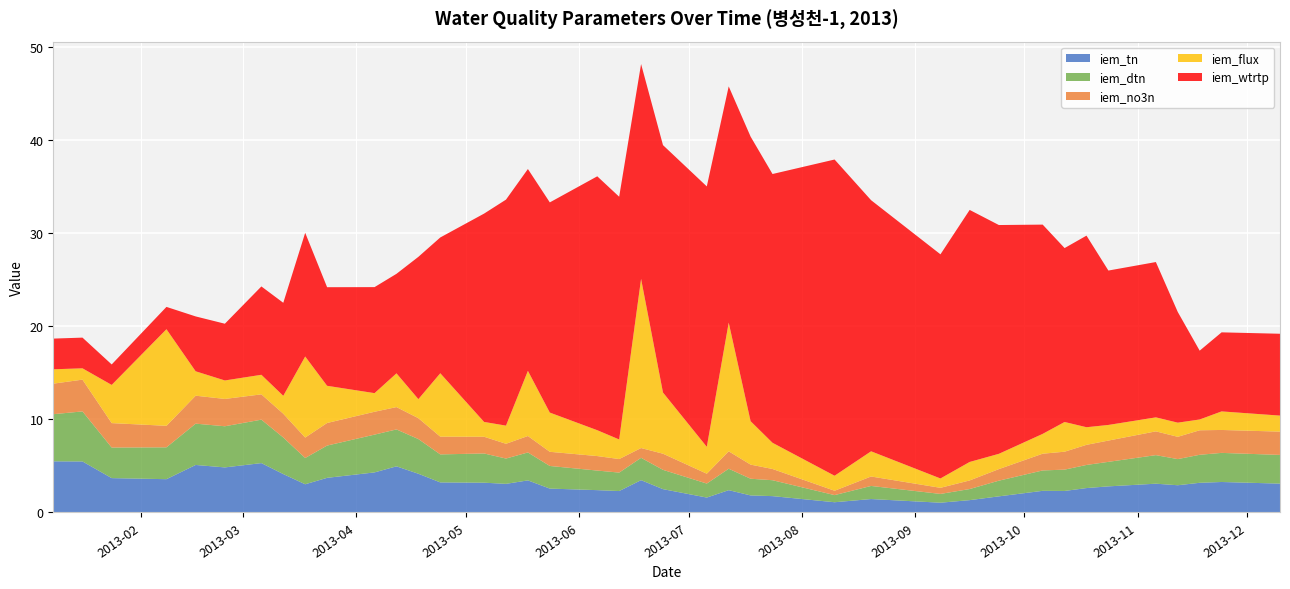

Reading left to right, what are all the values shown in this chart?

iem_tn: 2013-01-08=5.5	2013-01-16=5.5	2013-01-24=3.7	2013-02-08=3.6	2013-02-16=5.1	2013-02-24=4.8	2013-03-06=5.3	2013-03-12=4.1	2013-03-18=3.0	2013-03-24=3.7	2013-04-06=4.3	2013-04-12=5.0	2013-04-18=4.2	2013-04-24=3.2	2013-05-06=3.2	2013-05-12=3.1	2013-05-18=3.5	2013-05-24=2.6	2013-06-06=2.4	2013-06-12=2.3	2013-06-18=3.5	2013-06-24=2.5	2013-07-06=1.6	2013-07-12=2.4	2013-07-18=1.8	2013-07-24=1.8	2013-08-10=1.1	2013-08-20=1.4	2013-09-08=1.1	2013-09-16=1.3	2013-09-24=1.7	2013-10-06=2.3	2013-10-12=2.3	2013-10-18=2.6	2013-10-24=2.8	2013-11-06=3.1	2013-11-12=2.9	2013-11-18=3.2	2013-11-24=3.3	2013-12-10=3.1
iem_dtn: 2013-01-08=5.1	2013-01-16=5.4	2013-01-24=3.3	2013-02-08=3.4	2013-02-16=4.4	2013-02-24=4.4	2013-03-06=4.7	2013-03-12=3.9	2013-03-18=2.8	2013-03-24=3.5	2013-04-06=4.1	2013-04-12=4.0	2013-04-18=3.7	2013-04-24=3.0	2013-05-06=3.1	2013-05-12=2.7	2013-05-18=3.0	2013-05-24=2.4	2013-06-06=2.1	2013-06-12=2.0	2013-06-18=2.4	2013-06-24=2.1	2013-07-06=1.5	2013-07-12=2.3	2013-07-18=1.8	2013-07-24=1.7	2013-08-10=0.8	2013-08-20=1.4	2013-09-08=0.9	2013-09-16=1.2	2013-09-24=1.7	2013-10-06=2.2	2013-10-12=2.3	2013-10-18=2.5	2013-10-24=2.6	2013-11-06=3.1	2013-11-12=2.8	2013-11-18=3.0	2013-11-24=3.1	2013-12-10=3.1
iem_no3n: 2013-01-08=3.3	2013-01-16=3.4	2013-01-24=2.6	2013-02-08=2.3	2013-02-16=3.0	2013-02-24=2.9	2013-03-06=2.7	2013-03-12=2.6	2013-03-18=2.2	2013-03-24=2.4	2013-04-06=2.5	2013-04-12=2.4	2013-04-18=2.2	2013-04-24=1.9	2013-05-06=1.8	2013-05-12=1.6	2013-05-18=1.8	2013-05-24=1.5	2013-06-06=1.6	2013-06-12=1.5	2013-06-18=1.1	2013-06-24=1.7	2013-07-06=1.1	2013-07-12=1.9	2013-07-18=1.5	2013-07-24=1.2	2013-08-10=0.5	2013-08-20=1.0	2013-09-08=0.7	2013-09-16=0.9	2013-09-24=1.2	2013-10-06=1.8	2013-10-12=1.9	2013-10-18=2.2	2013-10-24=2.3	2013-11-06=2.6	2013-11-12=2.4	2013-11-18=2.6	2013-11-24=2.5	2013-12-10=2.5
iem_flux: 2013-01-08=1.5	2013-01-16=1.2	2013-01-24=4.1	2013-02-08=10.4	2013-02-16=2.6	2013-02-24=2.0	2013-03-06=2.1	2013-03-12=1.9	2013-03-18=8.7	2013-03-24=4.0	2013-04-06=2.0	2013-04-12=3.6	2013-04-18=2.0	2013-04-24=6.8	2013-05-06=1.6	2013-05-12=2.0	2013-05-18=7.0	2013-05-24=4.2	2013-06-06=2.8	2013-06-12=2.1	2013-06-18=18.2	2013-06-24=6.6	2013-07-06=2.9	2013-07-12=13.8	2013-07-18=4.7	2013-07-24=2.8	2013-08-10=1.6	2013-08-20=2.7	2013-09-08=1.0	2013-09-16=2.0	2013-09-24=1.6	2013-10-06=2.1	2013-10-12=3.2	2013-10-18=1.9	2013-10-24=1.7	2013-11-06=1.5	2013-11-12=1.5	2013-11-18=1.2	2013-11-24=2.0	2013-12-10=1.7
iem_wtrtp: 2013-01-08=3.3	2013-01-16=3.3	2013-01-24=2.2	2013-02-08=2.4	2013-02-16=5.9	2013-02-24=6.1	2013-03-06=9.5	2013-03-12=10.0	2013-03-18=13.3	2013-03-24=10.6	2013-04-06=11.4	2013-04-12=10.7	2013-04-18=15.3	2013-04-24=14.6	2013-05-06=22.4	2013-05-12=24.3	2013-05-18=21.7	2013-05-24=22.6	2013-06-06=27.3	2013-06-12=26.1	2013-06-18=23.1	2013-06-24=26.6	2013-07-06=28.0	2013-07-12=25.4	2013-07-18=30.6	2013-07-24=28.9	2013-08-10=34.0	2013-08-20=27.0	2013-09-08=24.1	2013-09-16=27.1	2013-09-24=24.6	2013-10-06=22.5	2013-10-12=18.7	2013-10-18=20.6	2013-10-24=16.6	2013-11-06=16.7	2013-11-12=11.9	2013-11-18=7.4	2013-11-24=8.5	2013-12-10=8.8